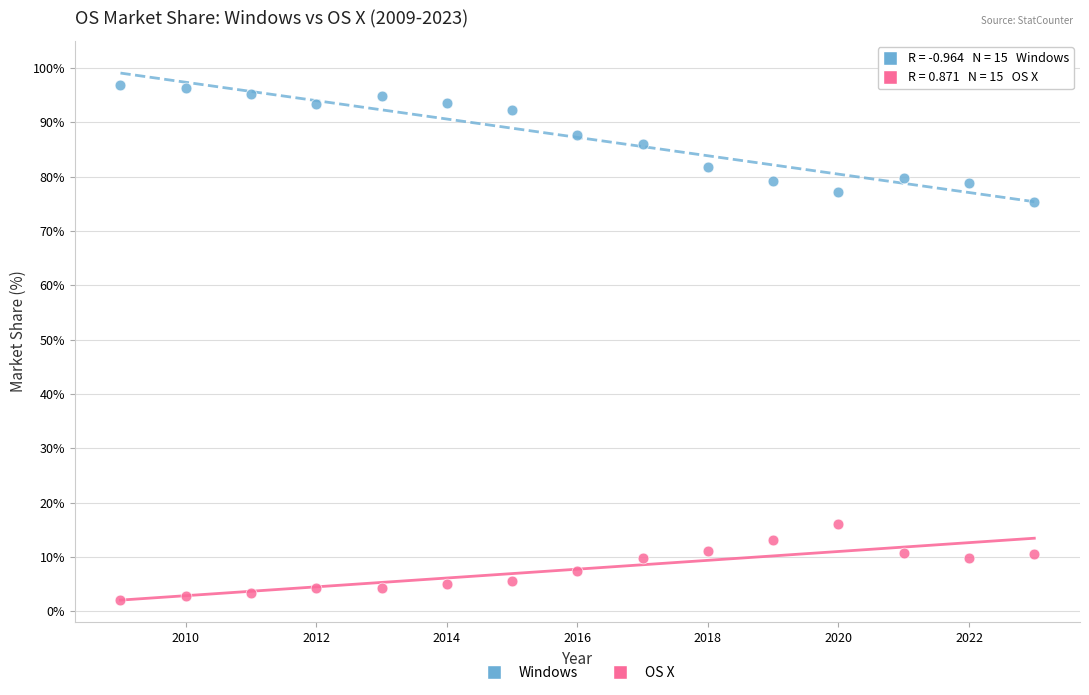

Which series reaches the maximum Y coordinate?

Windows